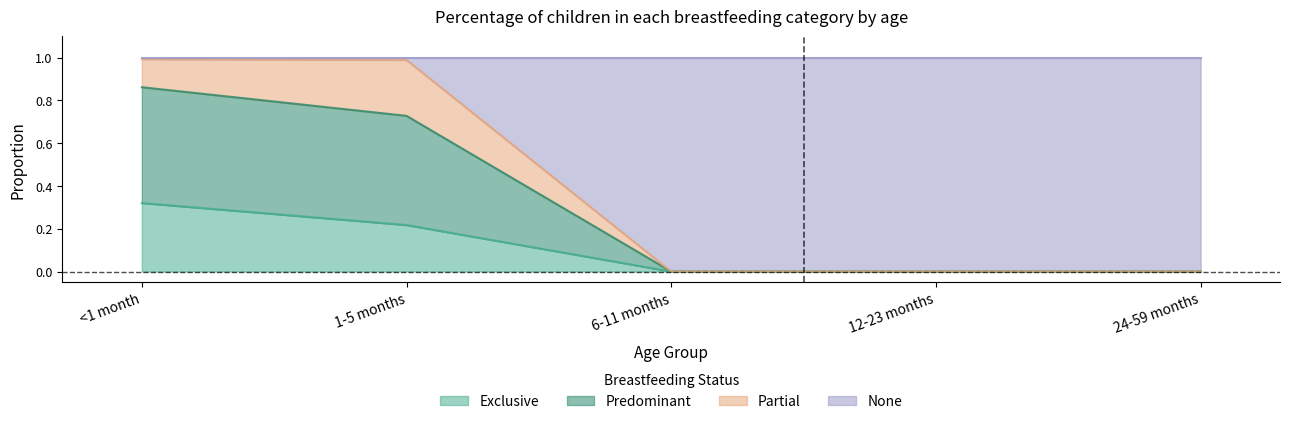

True or false: Exclusive has a value of 0.2 at 12-23 months.

False